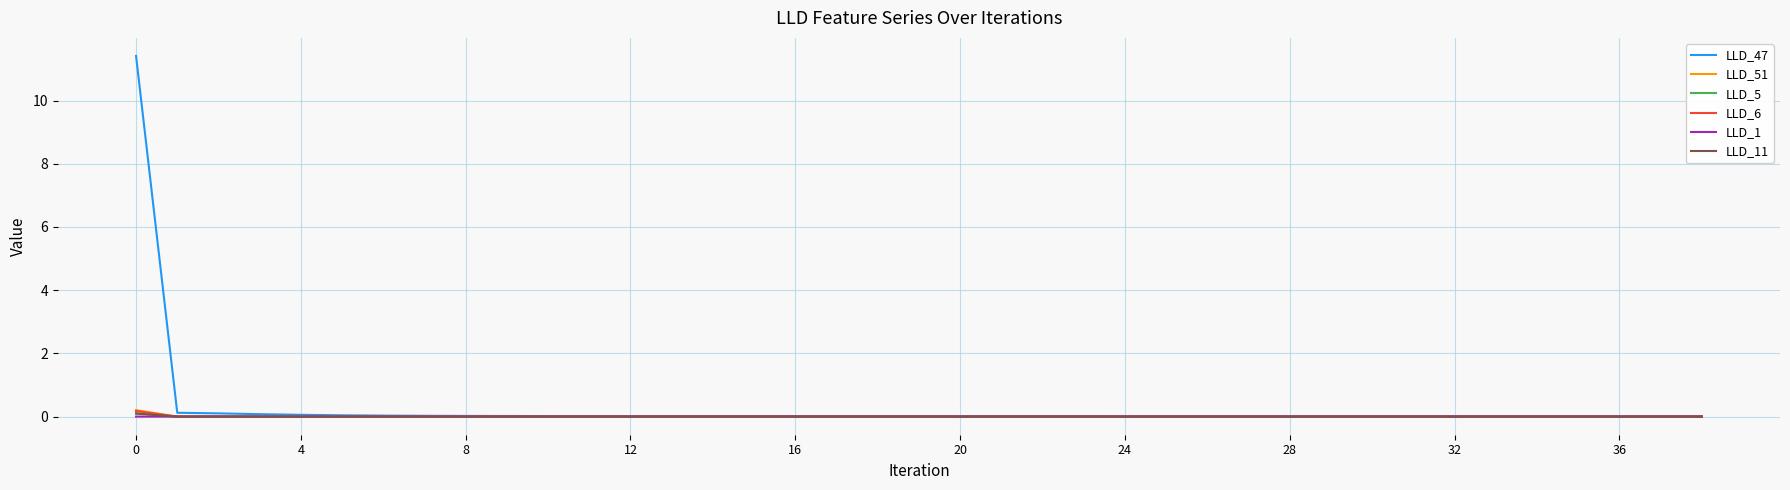

Which series has the largest range (max minus min)?

LLD_47